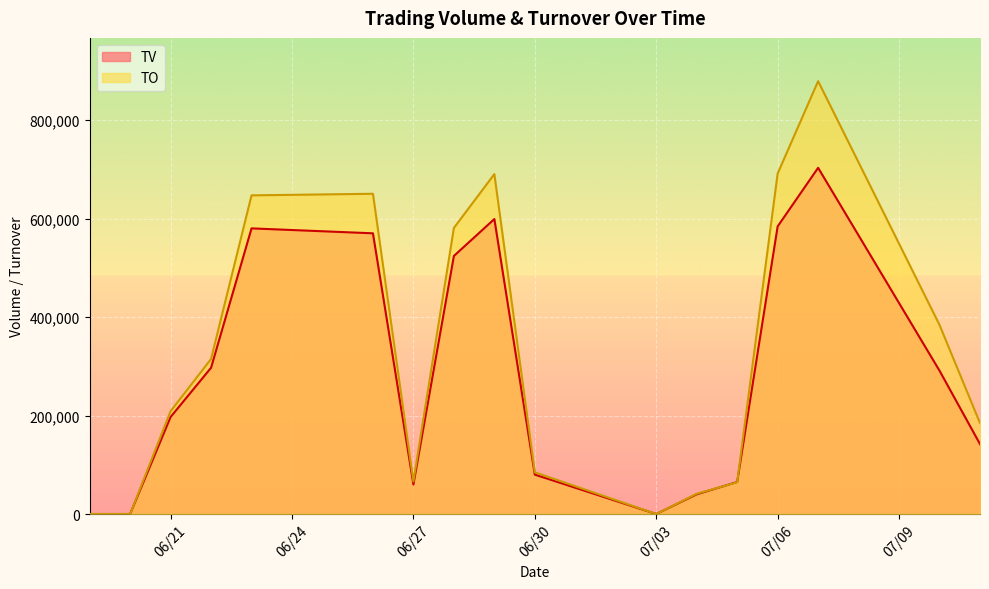

How many values in the TO series are below 208820?

8